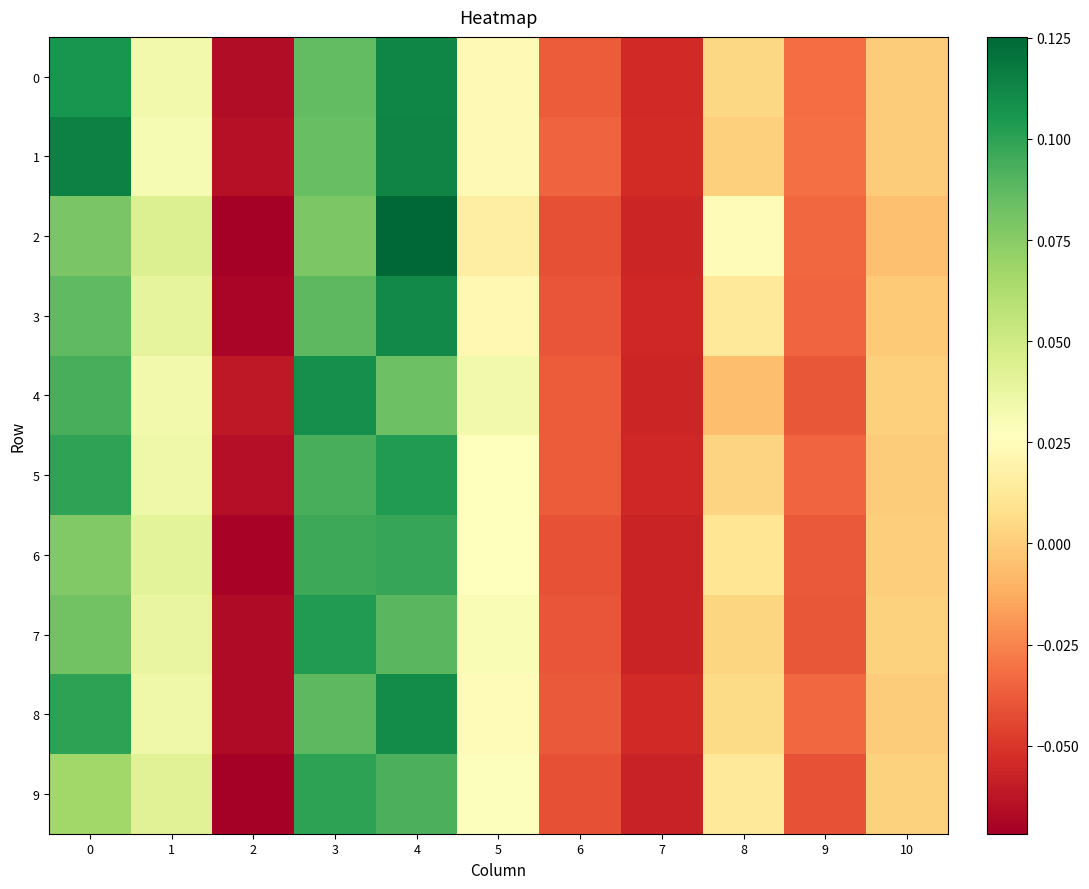

Which has a higher value, 10 or 8?

8